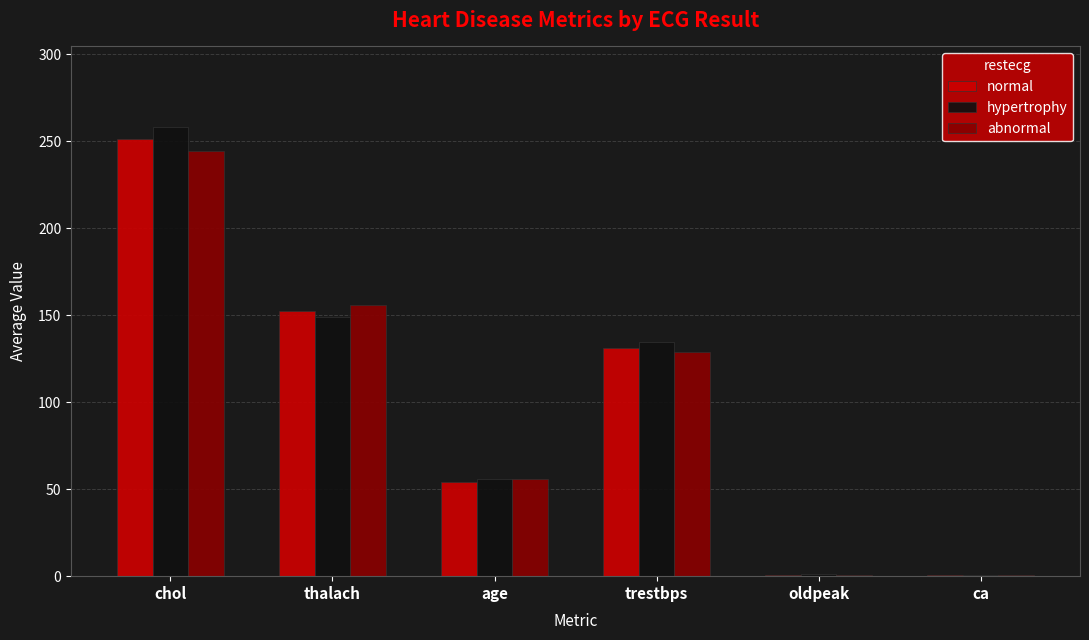

What is the highest value of the hypertrophy series?

258.1